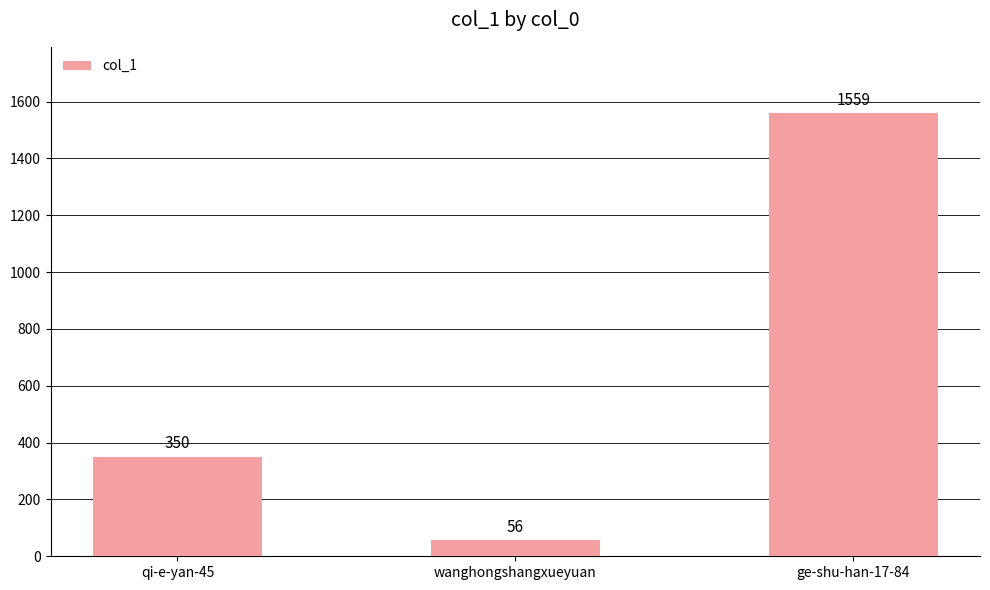

What value does the data have at qi-e-yan-45, to the nearest 10?

350